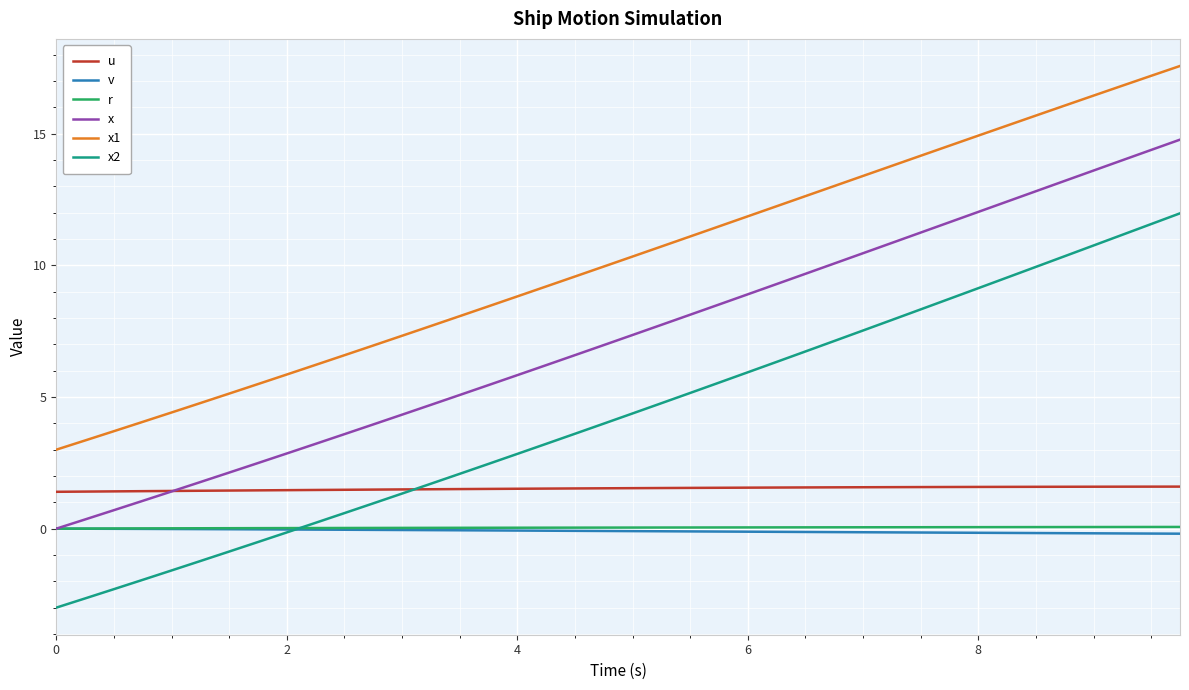

Does the chart display data point markers on the line(s)?

No